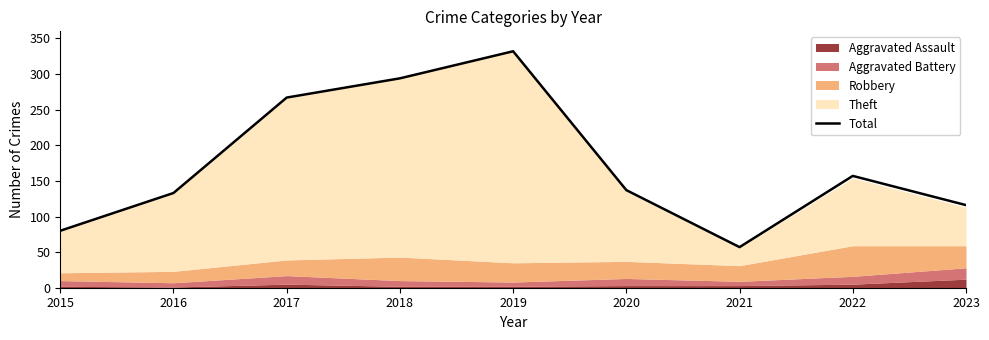

Count the number of categories in the chart.

9